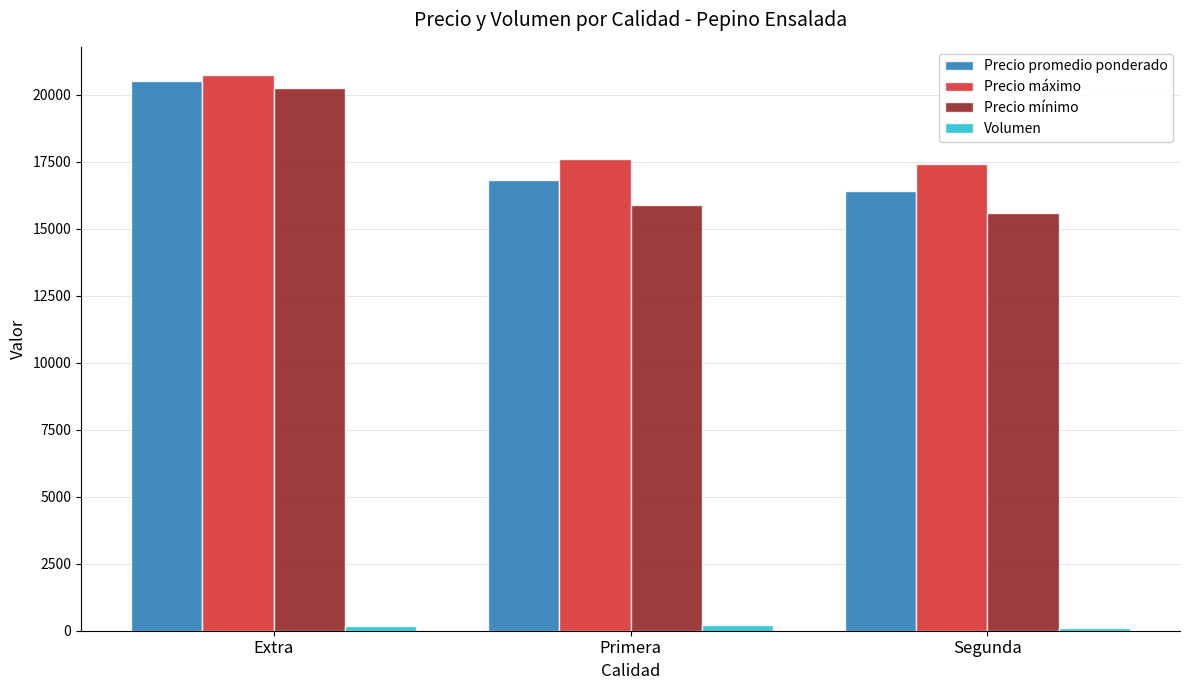

At how many categories does at least one series exceed 14652?

3